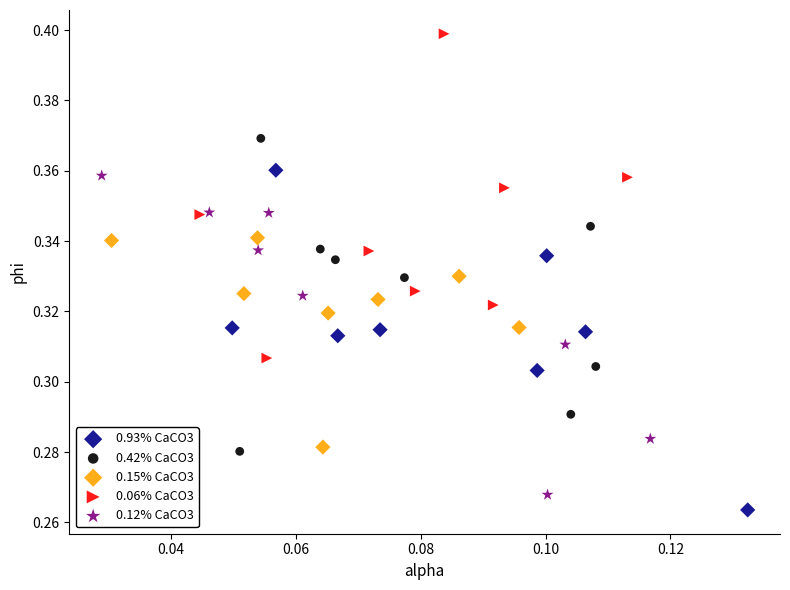

Which series reaches the maximum Y coordinate?

0.06% CaCO3